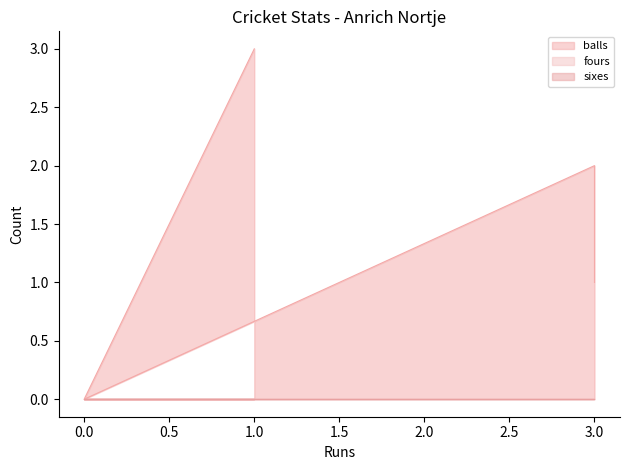

What is the total value across all series at 3?

2